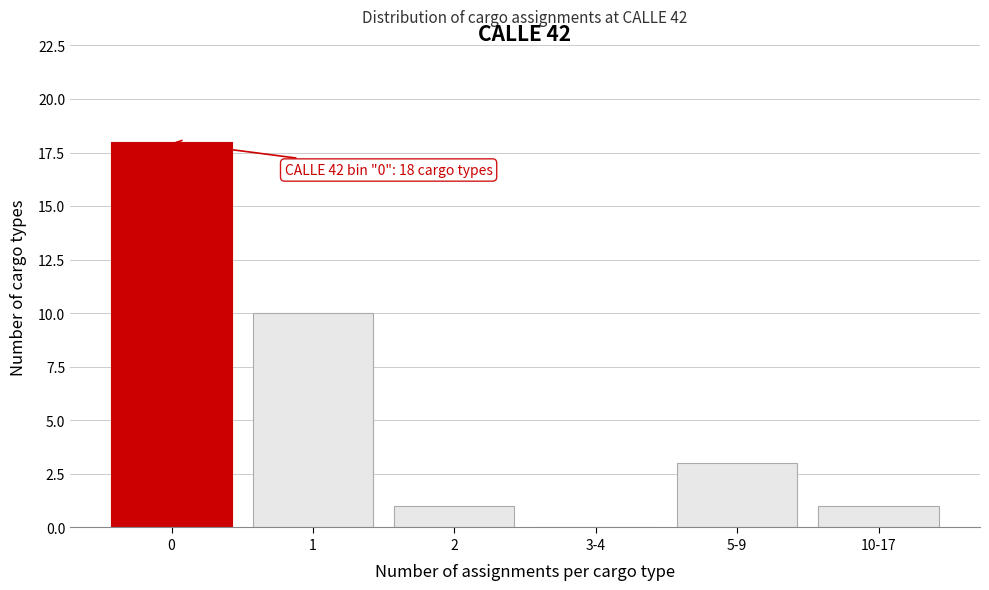

Reading left to right, extract all data points from this chart.

0=18	1=10	2=1	3-4=0	5-9=3	10-17=1